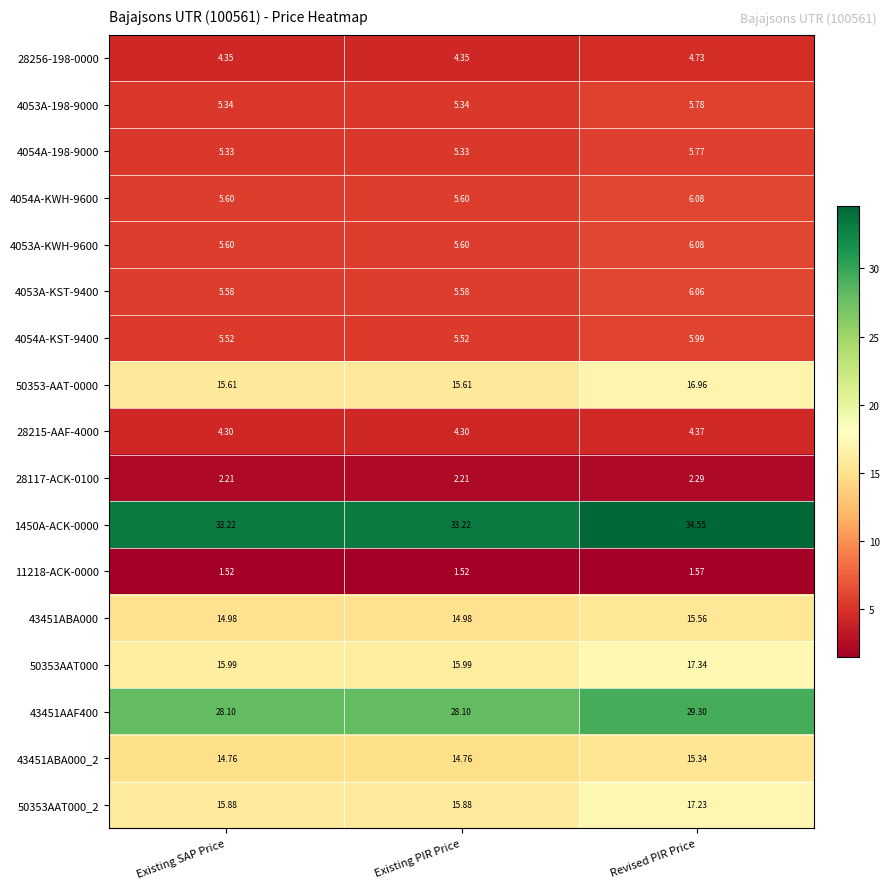

At which category is the sum across all series the highest?

Revised PIR Price